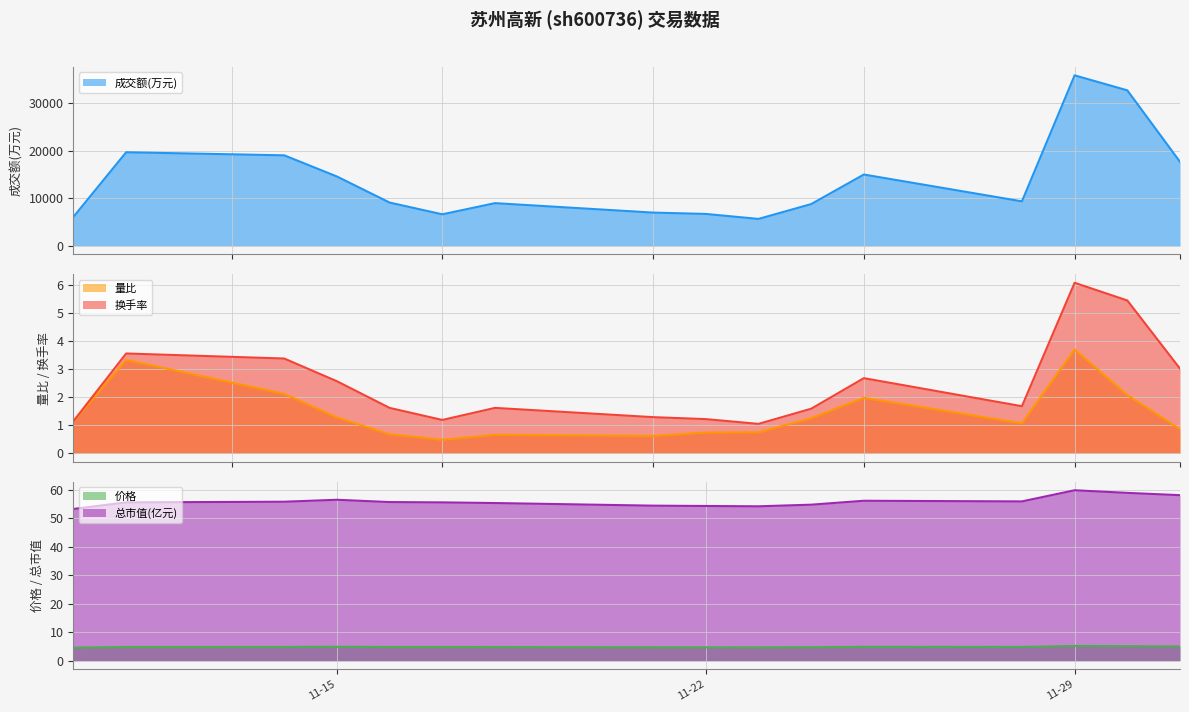

True or false: 换手率 and 总市值(亿元) intersect in this chart.

False